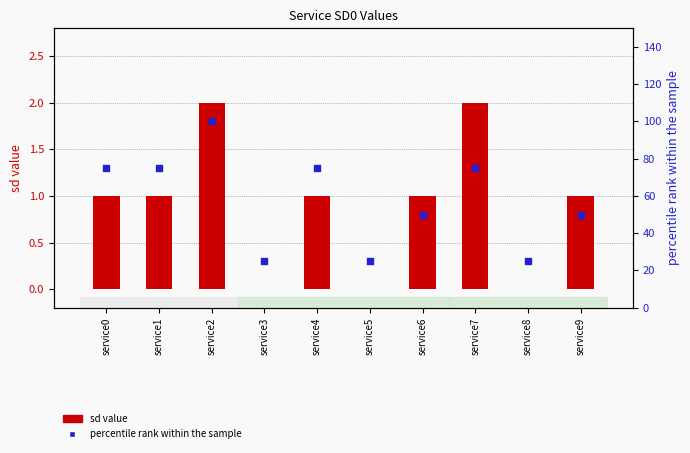

At which category is the sum across all series the highest?

service2